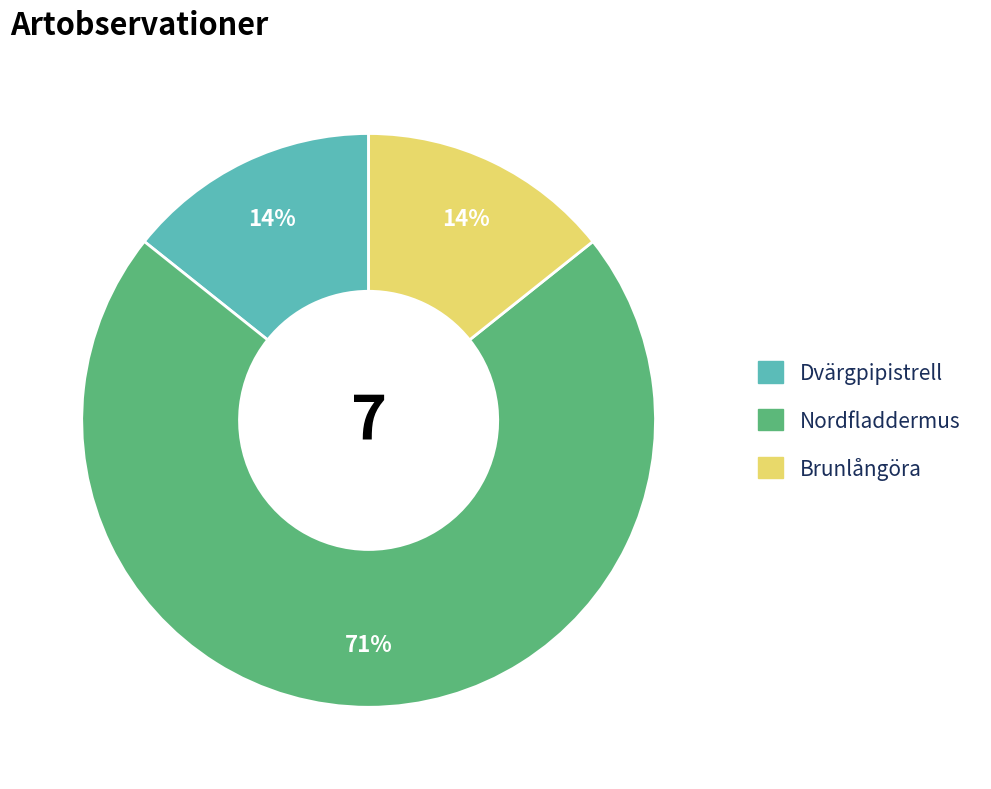

Is it true that Brunlångöra is 14% of the pie?

True